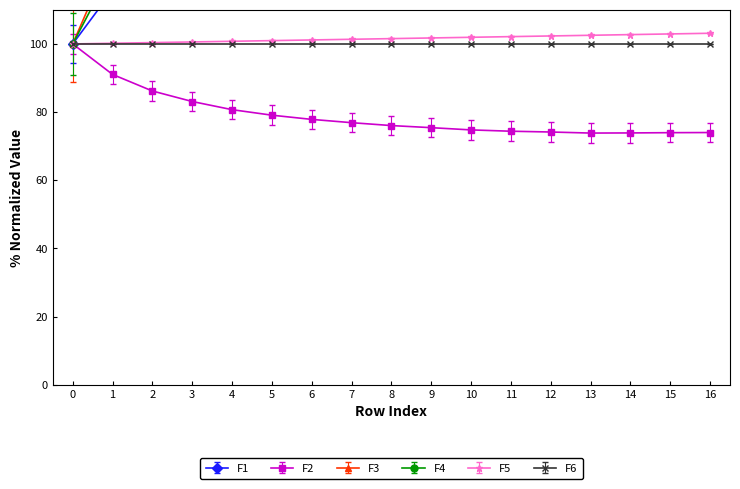

At which category does the chart reach its peak across all series?

16